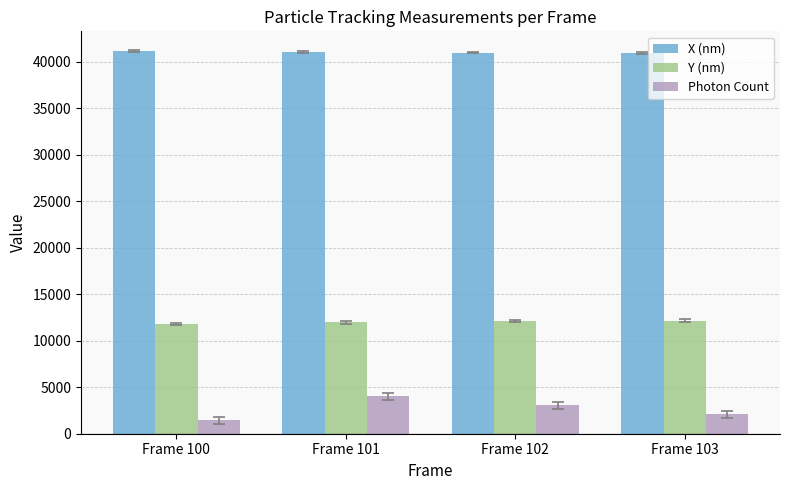

What is the spread (max minus min) of values at Frame 101?

37016.8